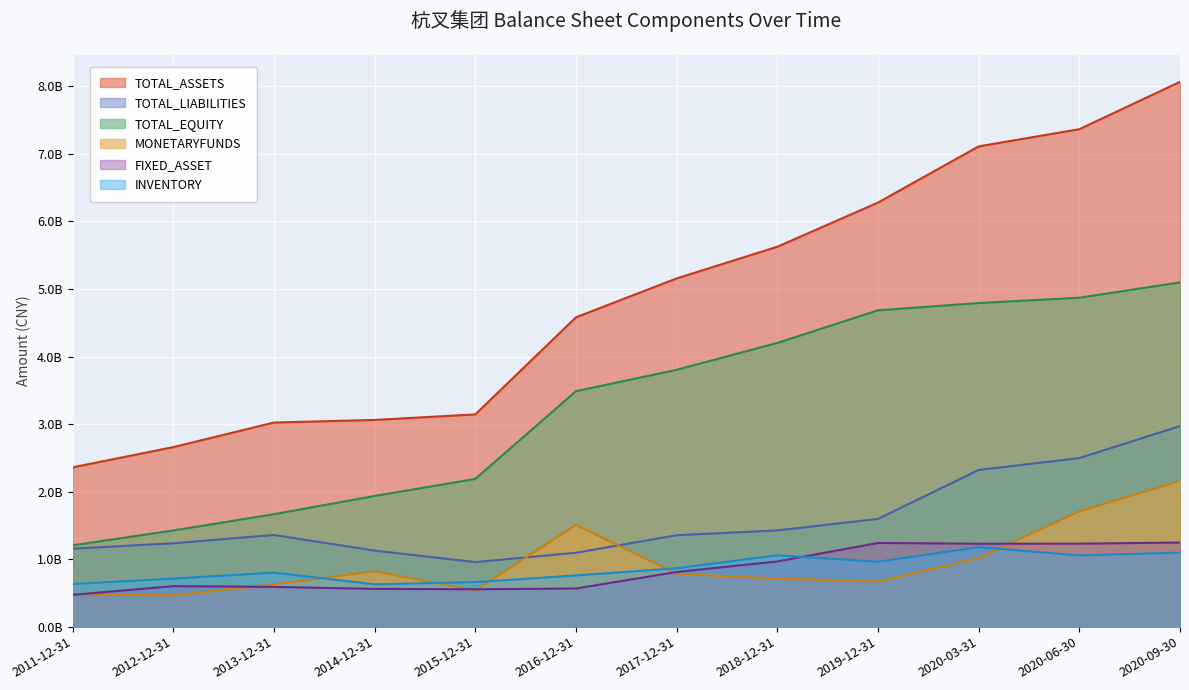

Is it true that TOTAL_LIABILITIES equals 1.0 at 2015-12-31?

True